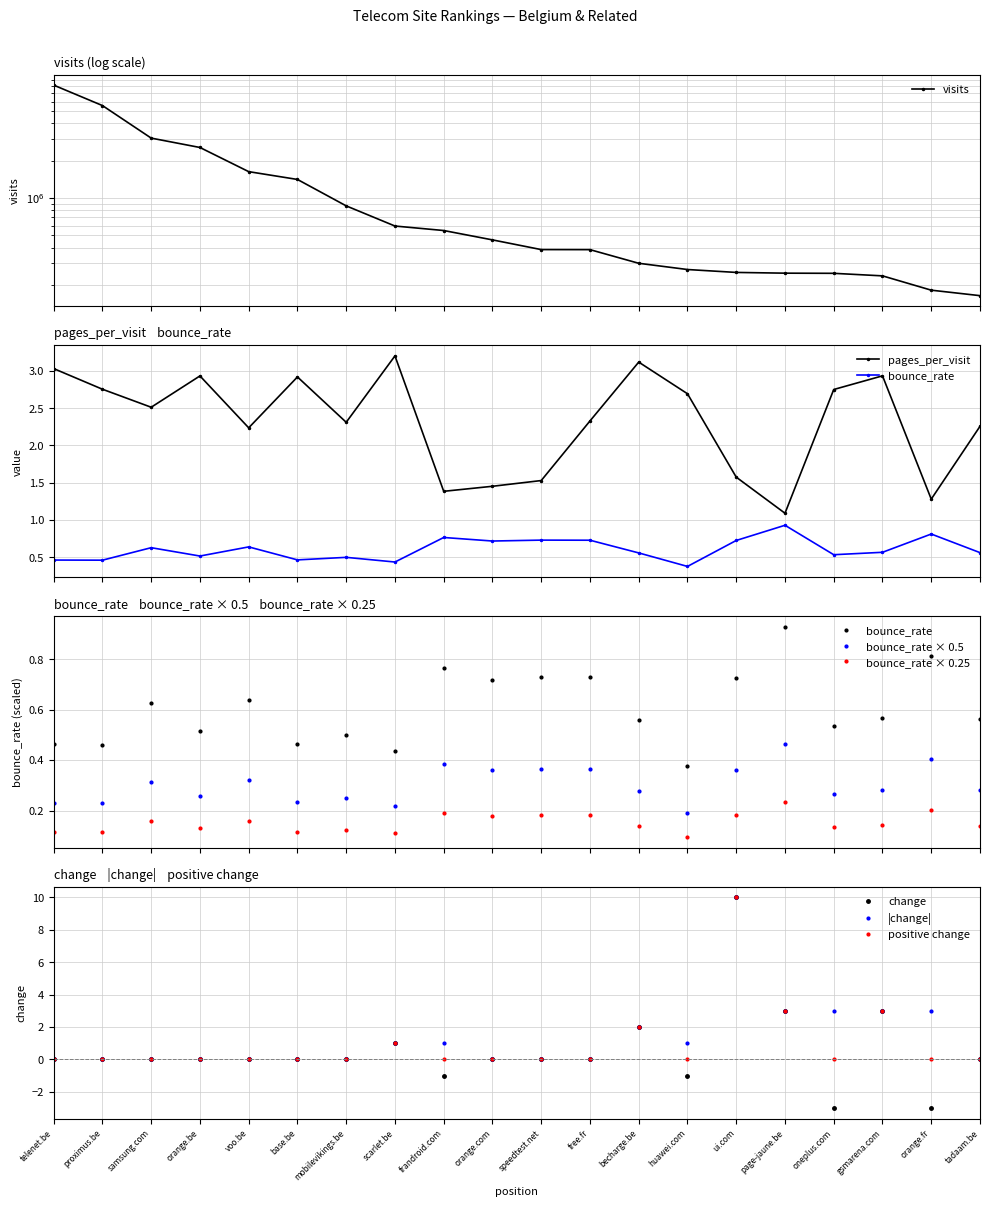

Which series changed the most between proximus.be and oneplus.com?

visits